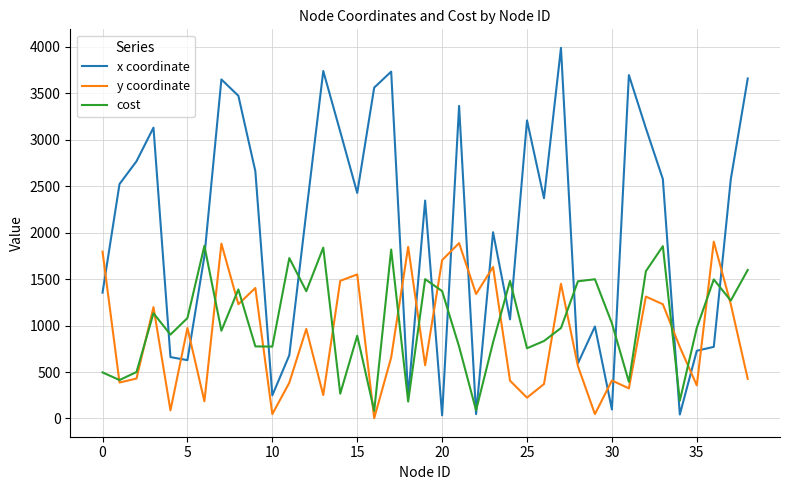

True or false: cost has more than 2 points higher than both neighbors.

True